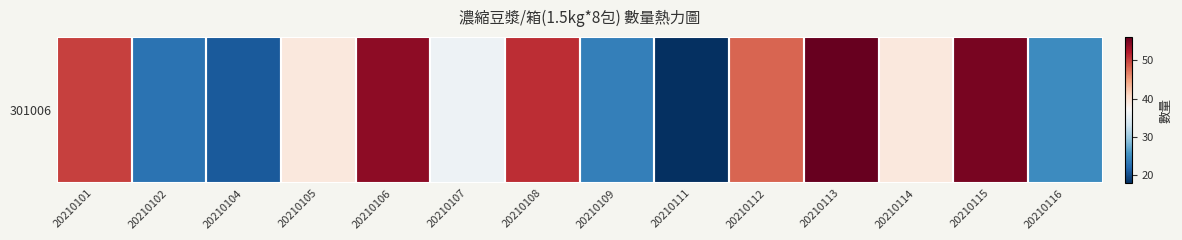

Rank the categories by value from highest to lowest.

20210113, 20210115, 20210106, 20210108, 20210101, 20210112, 20210105, 20210114, 20210107, 20210116, 20210109, 20210102, 20210104, 20210111